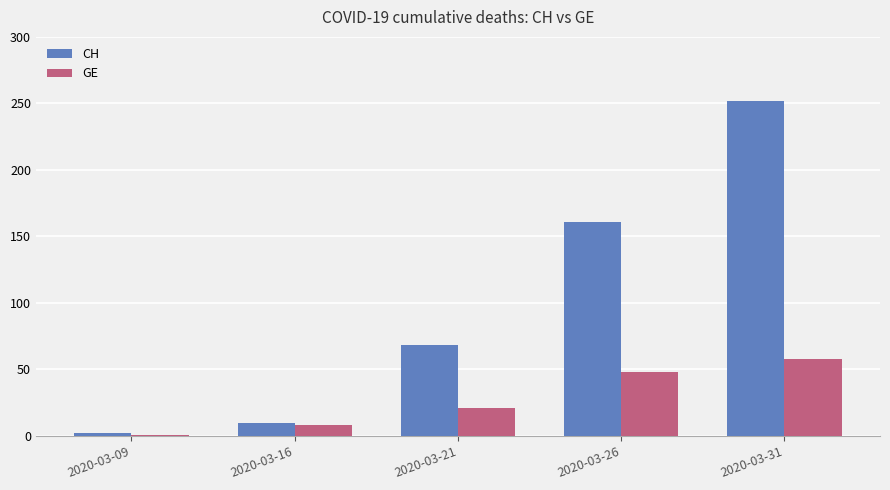

The CH series shows 10 at 2020-03-16. True or false?

True